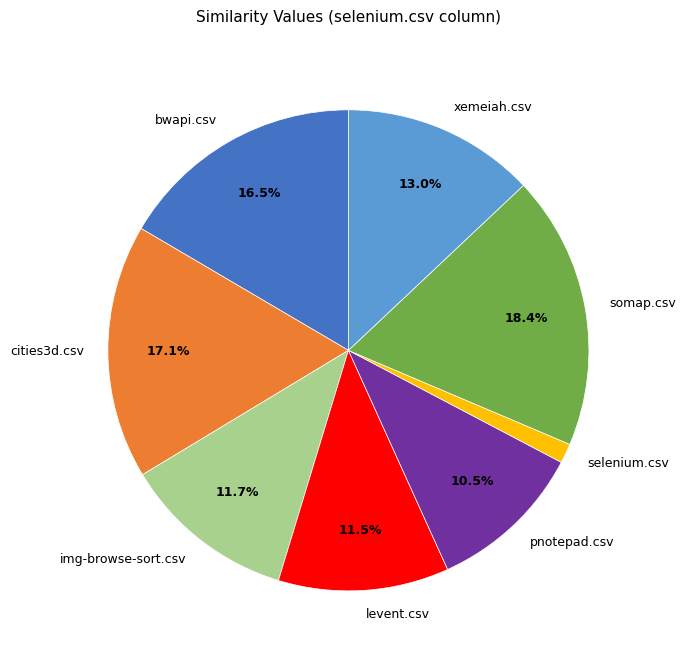

Which category has the smallest portion of the pie?

selenium.csv